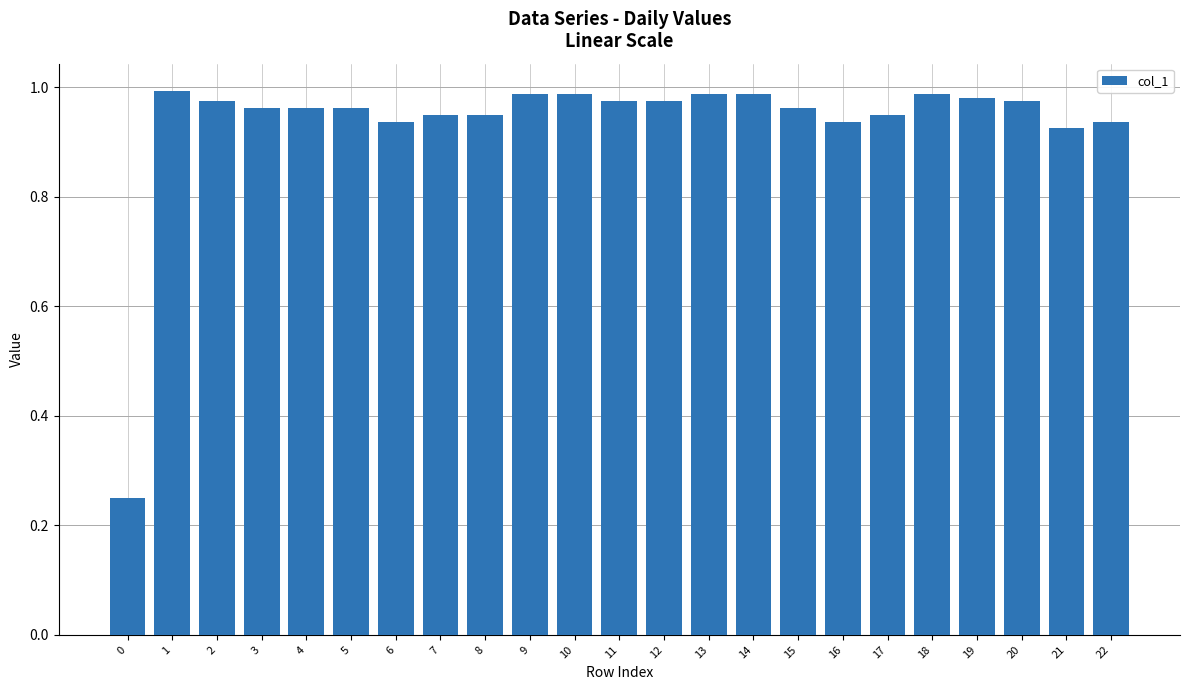

What is the difference between the maximum and minimum values?

0.7